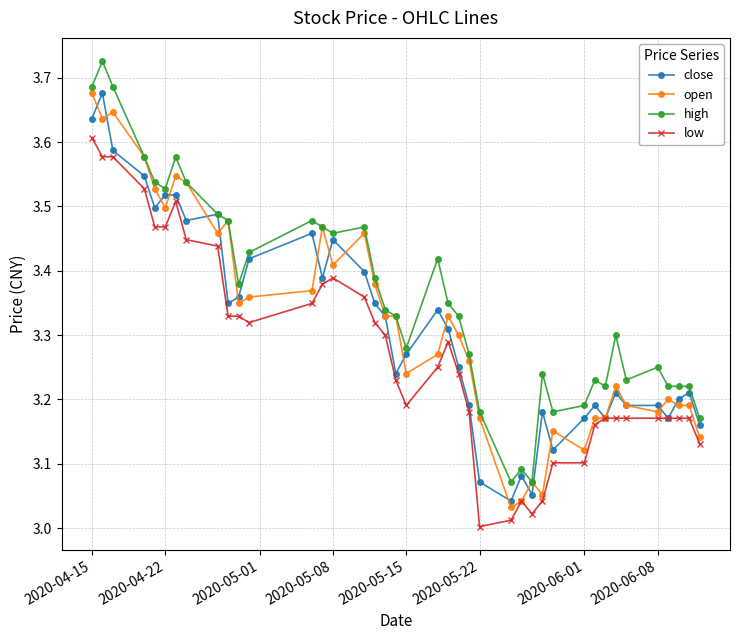

True or false: low and high cross at least once.

False